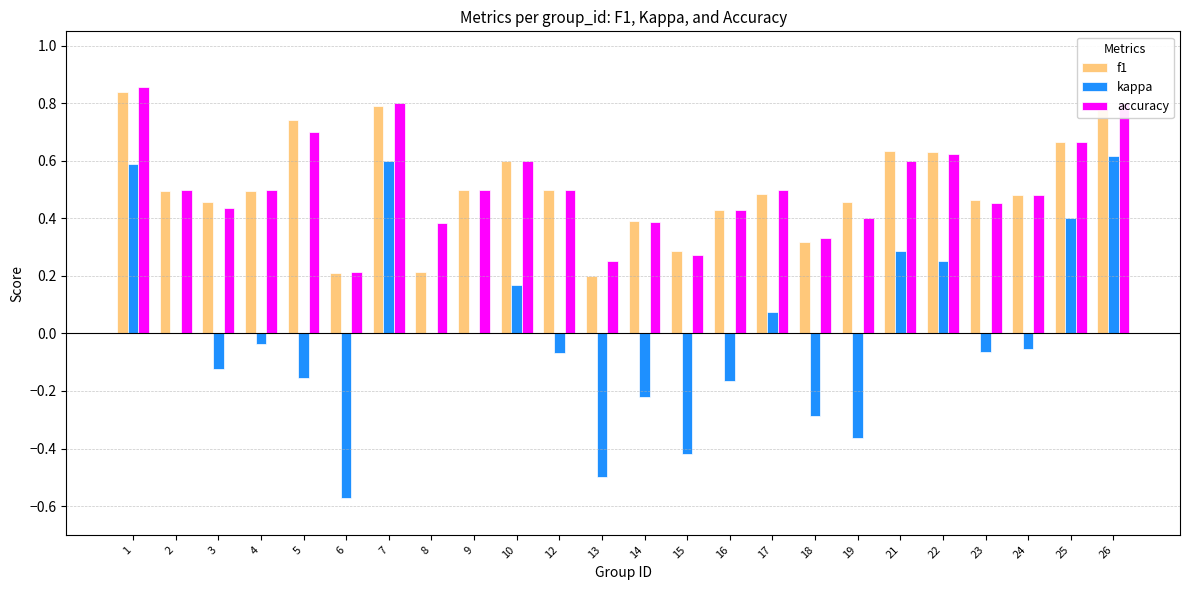

Which series changed the most between 8 and 25?

f1